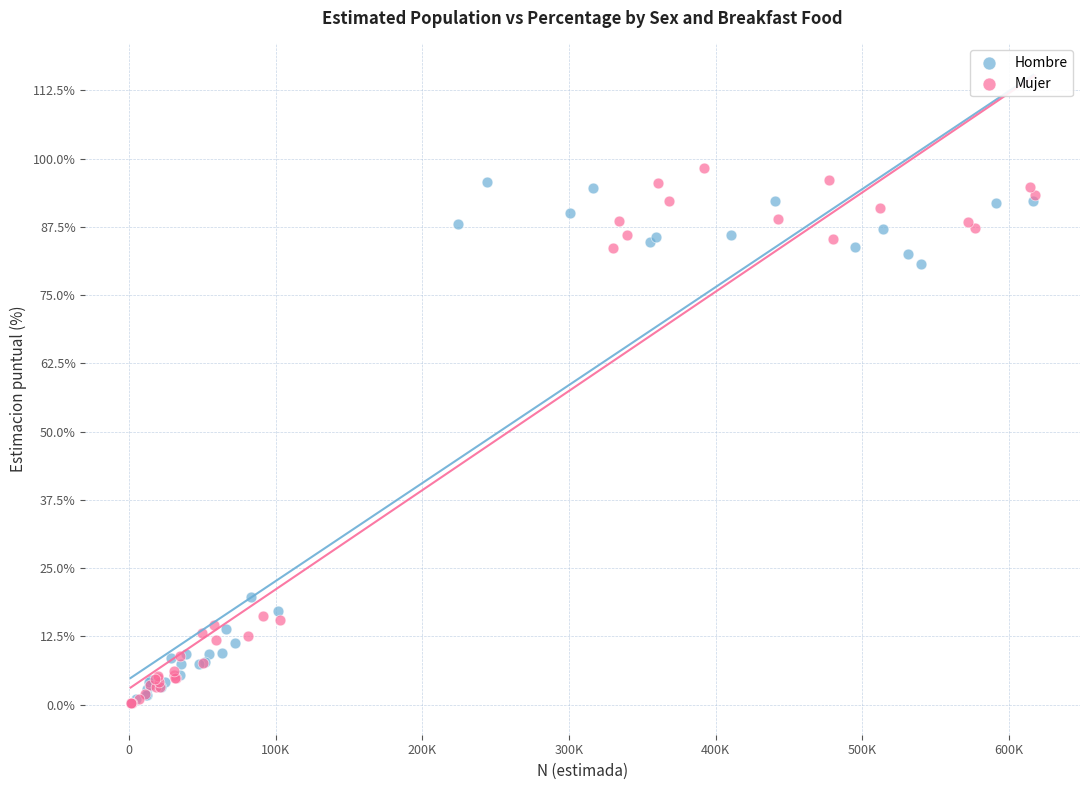

Which series has the largest Y range (max minus min)?

Mujer